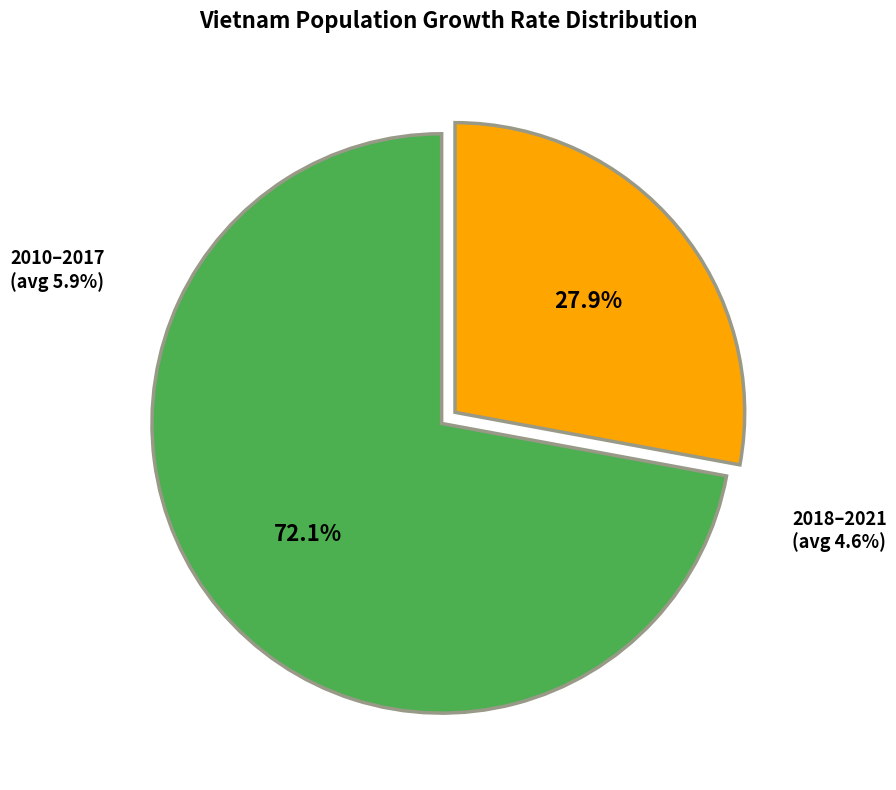

Which slice is the largest?

2010